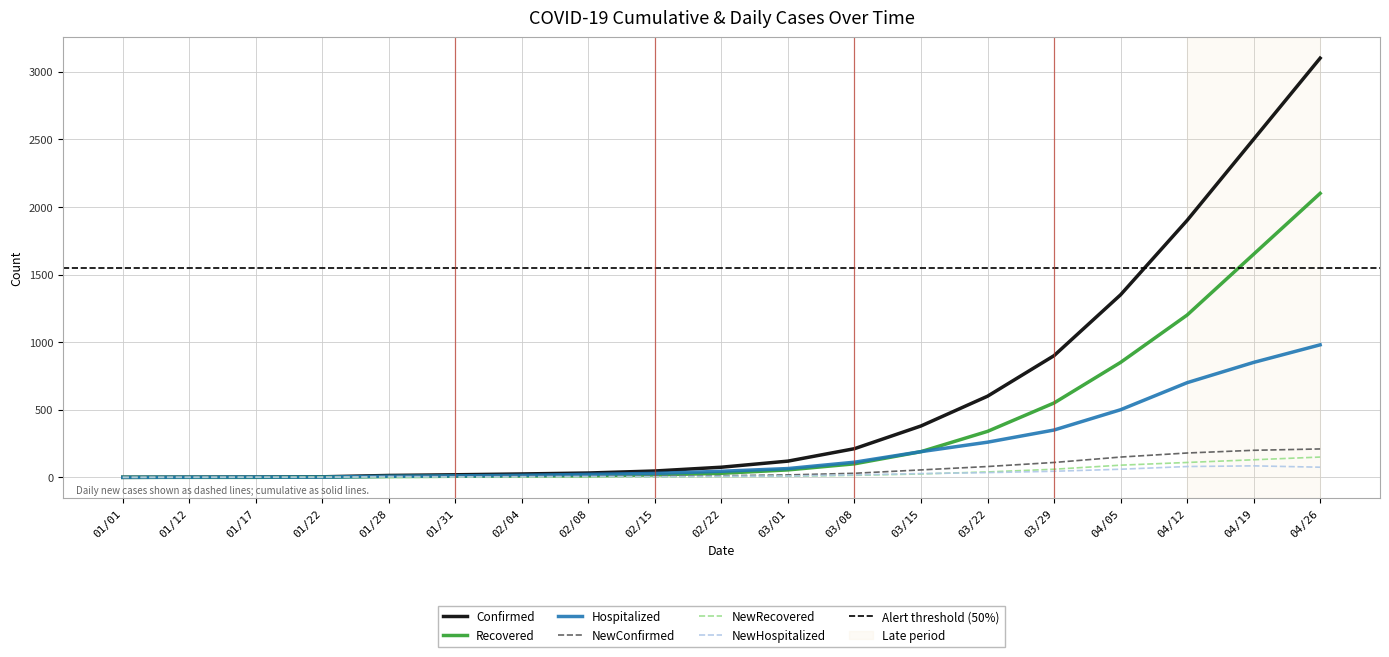

At which category does NewHospitalized reach its first local valley?

01/22